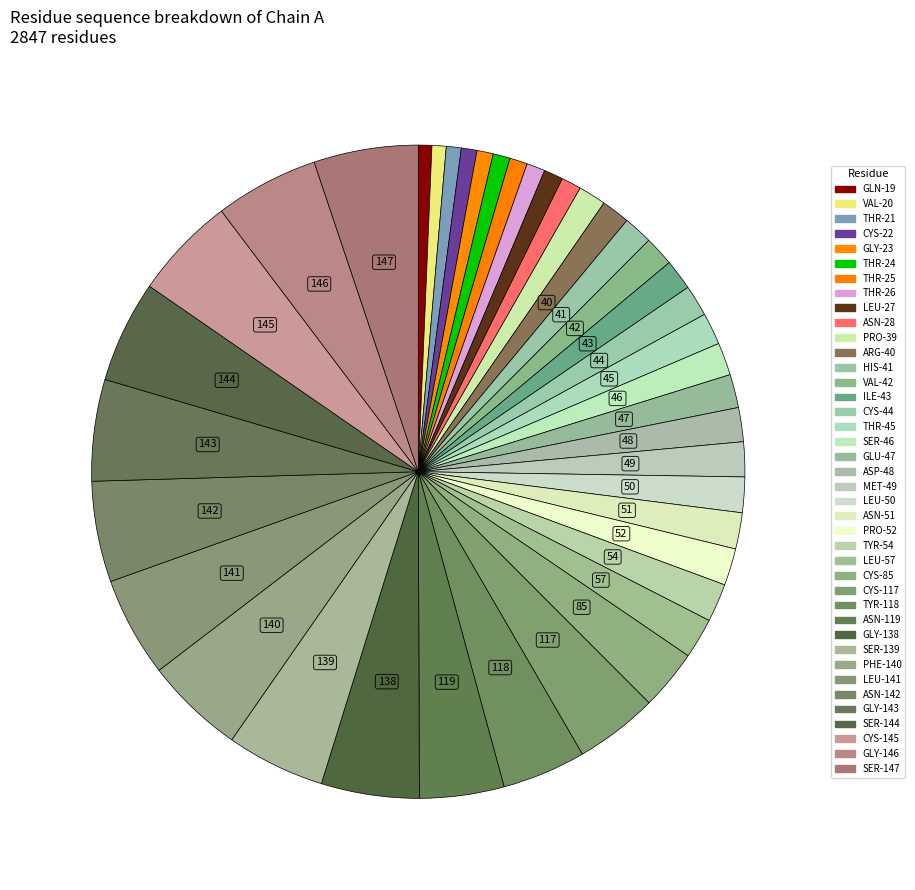

The ASN-28 slice represents 11% of the pie. True or false?

False